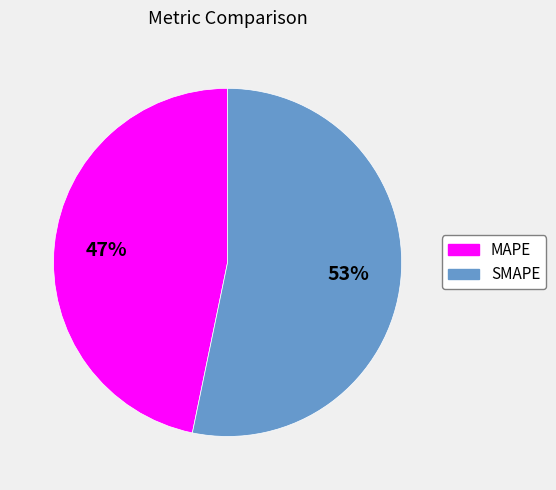

Which category has the smallest portion of the pie?

MAPE